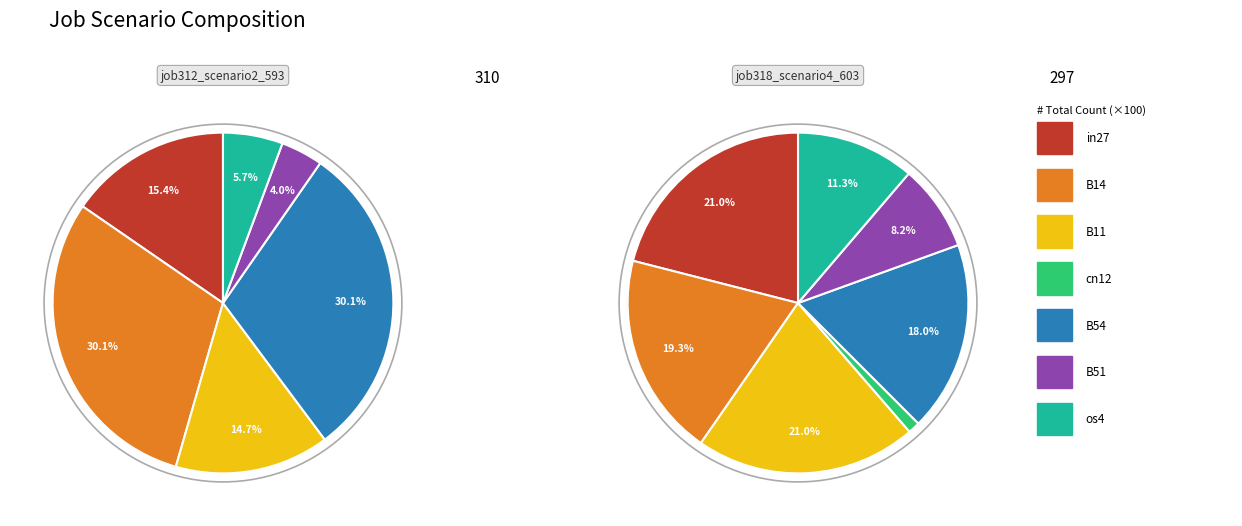

Which series has the largest range (max minus min)?

job312_scenario2_593